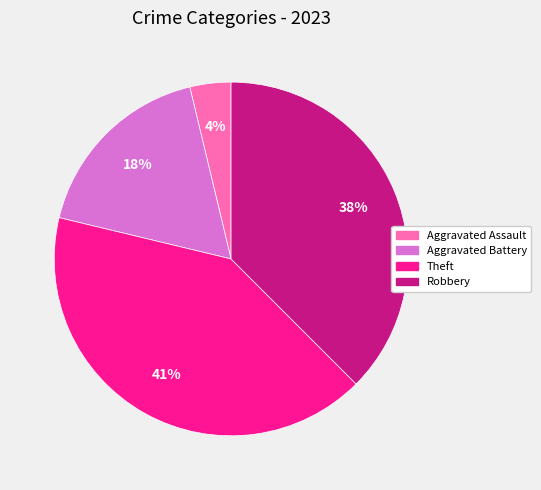

What percentage is the Theft slice, to the nearest percent?

41%